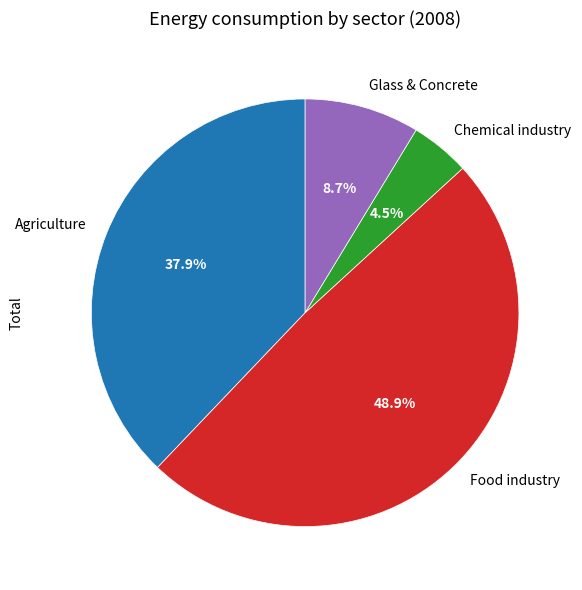

Which slice is the smallest?

Chemical industry